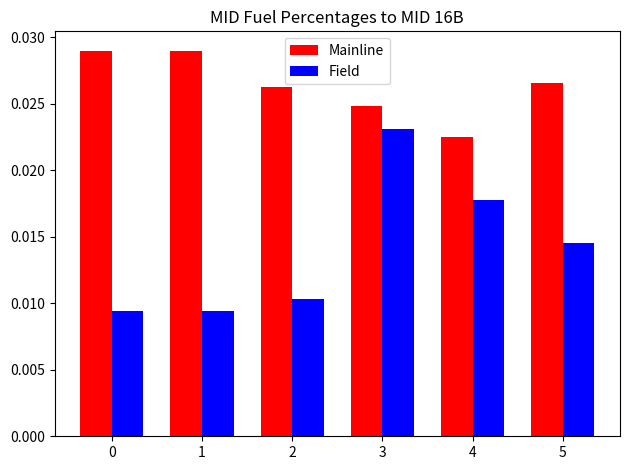

Count the number of data series in this chart.

2